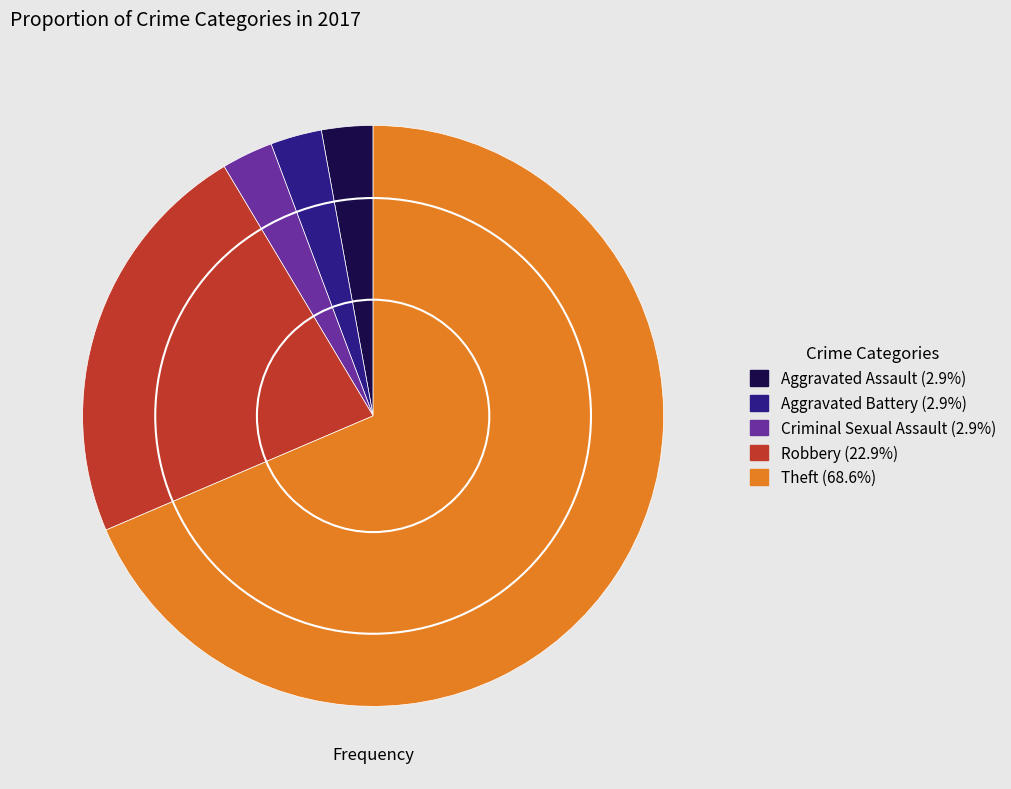

How many slices are in this pie chart?

5